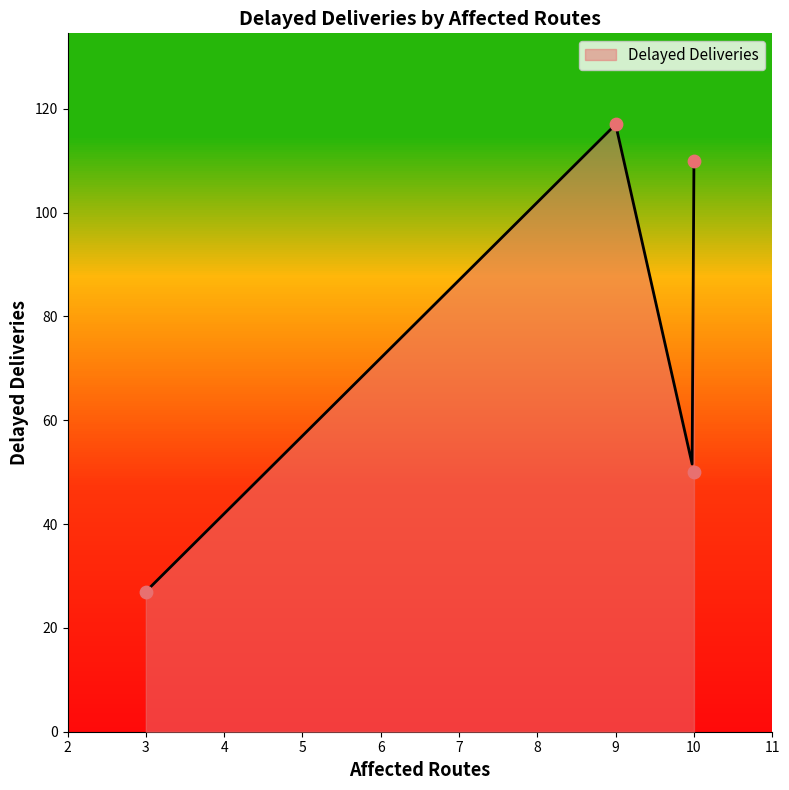

Approximately how many times larger is the value at 9 compared to 10?

2.3